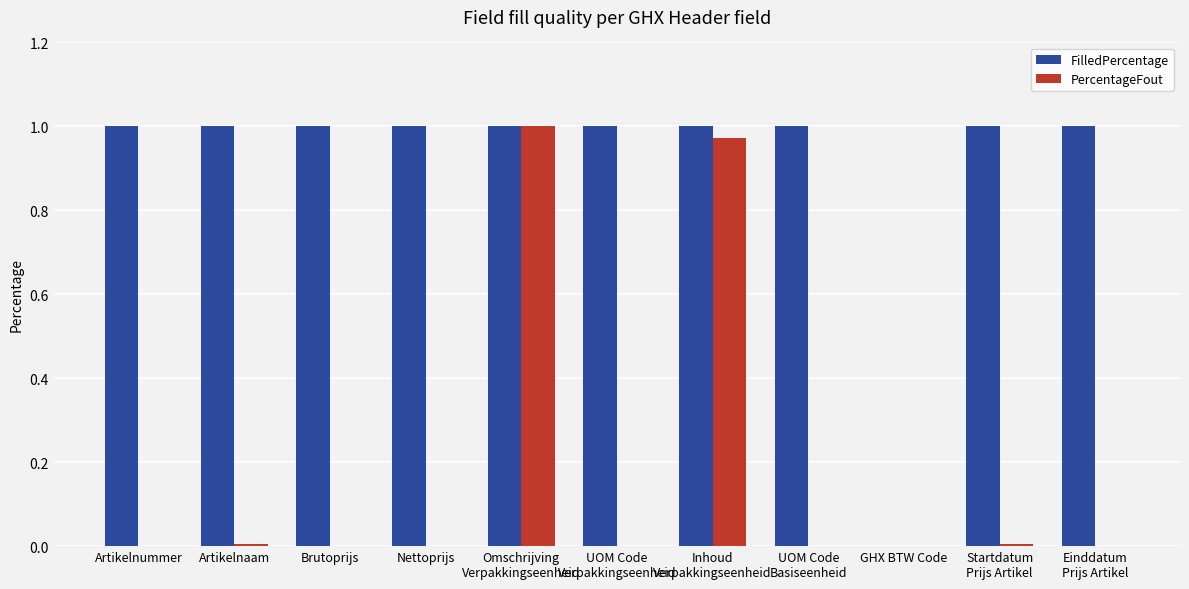

Is it true that PercentageFout equals 0.0 at Brutoprijs?

True